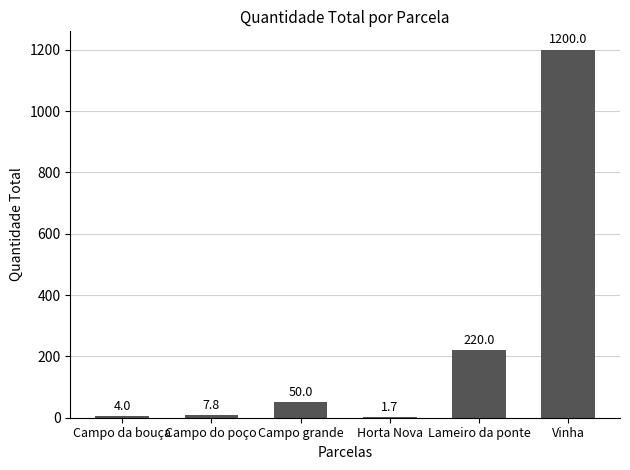

What is the sum of all values?

1483.5